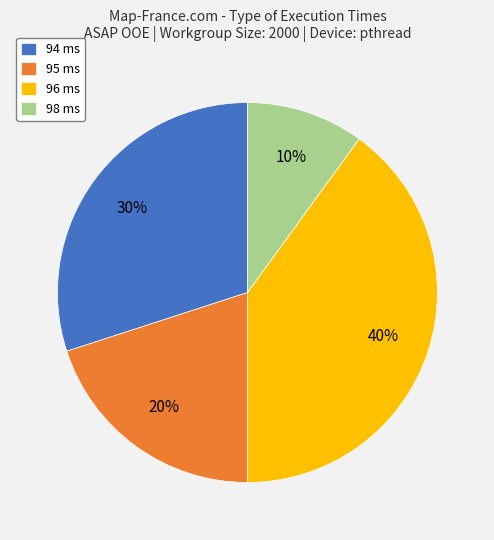

To the nearest percent, what percentage of the pie is 94 ms?

30%